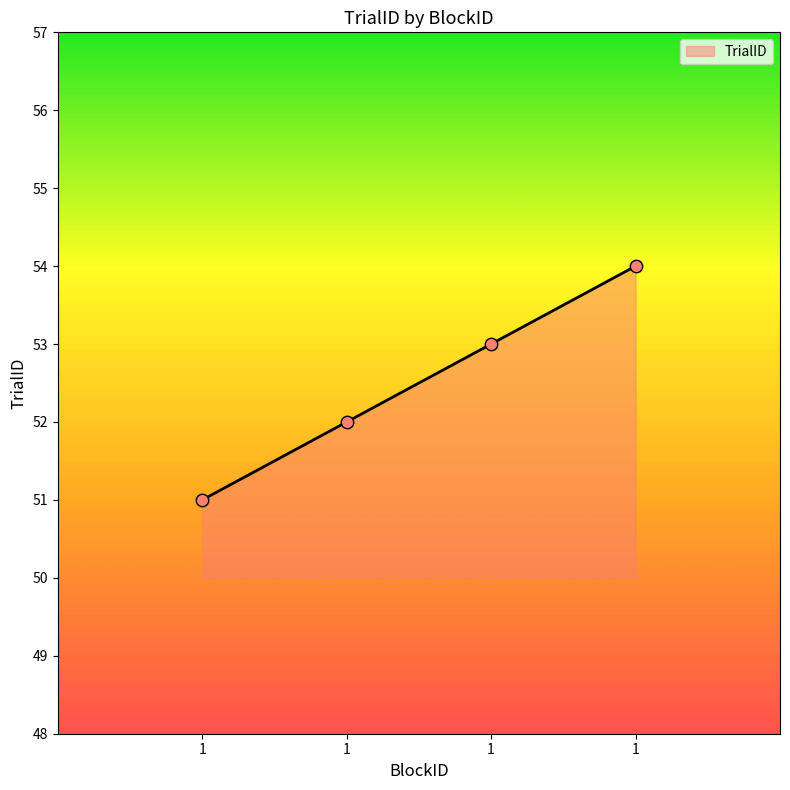

Which has a higher value, 1 or 1?

1